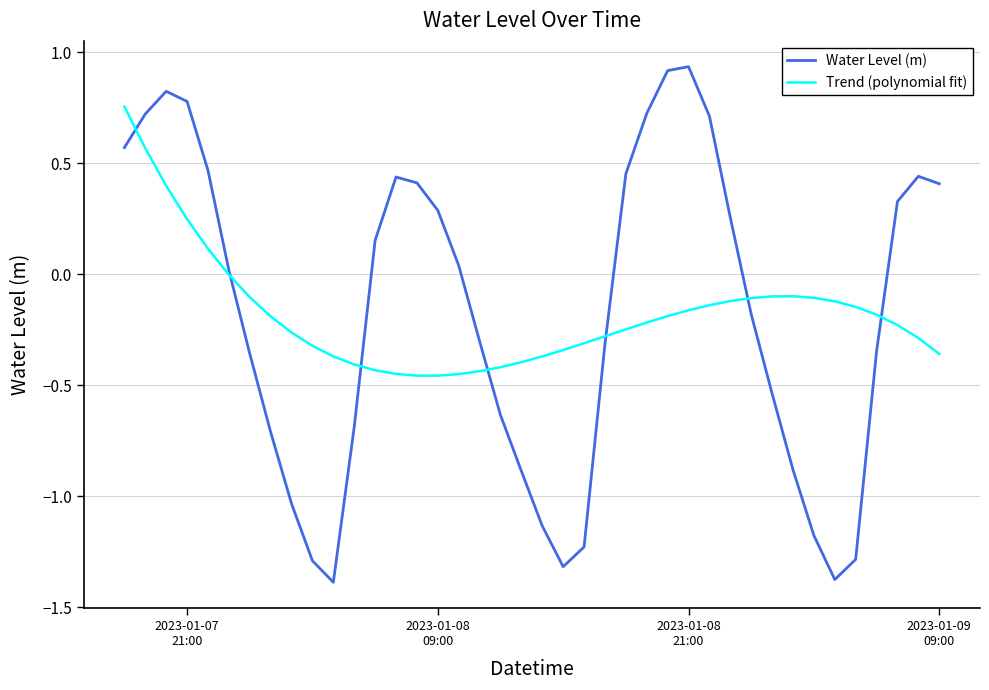

What is the lowest value of the Water Level (m) series?

-1.4